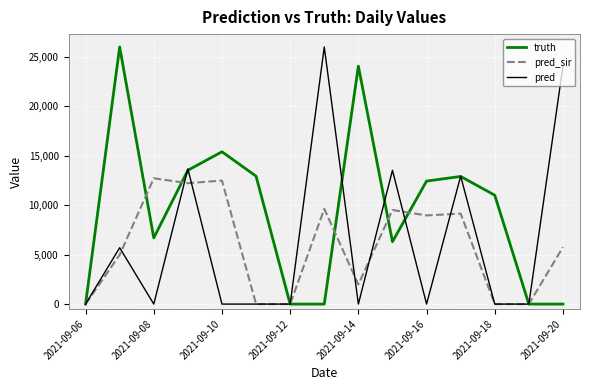

Count the number of data series in this chart.

3